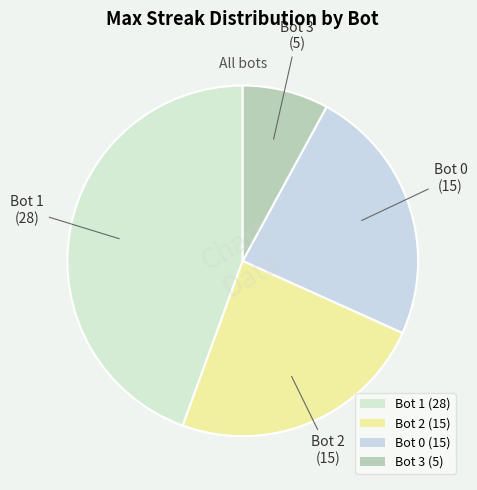

The Bot 0 (15) slice represents 13% of the pie. True or false?

False